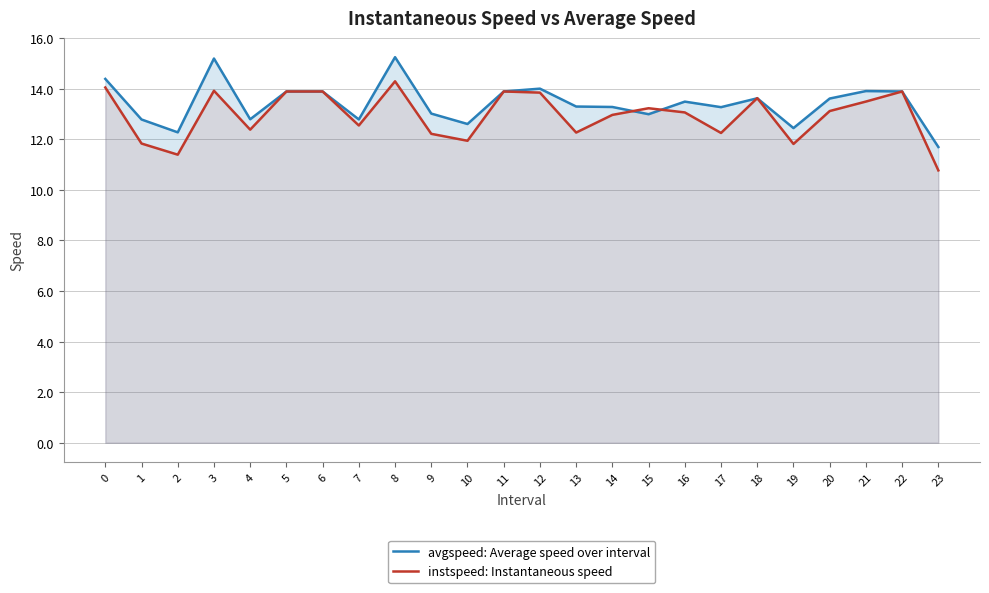

True or false: instspeed: Instantaneous speed has a value of 19.8 at 7.

False